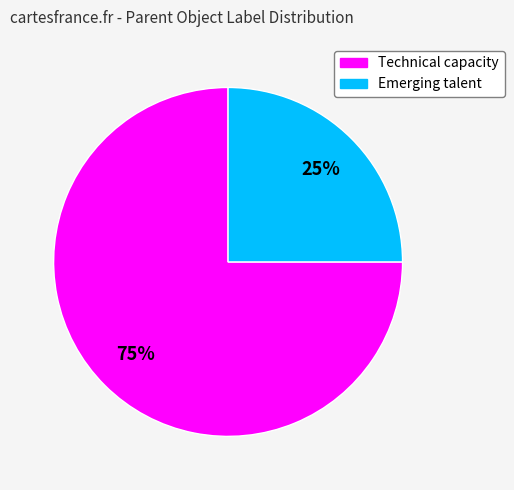

Do Technical capacity and Emerging talent together represent more than half of the pie?

Yes